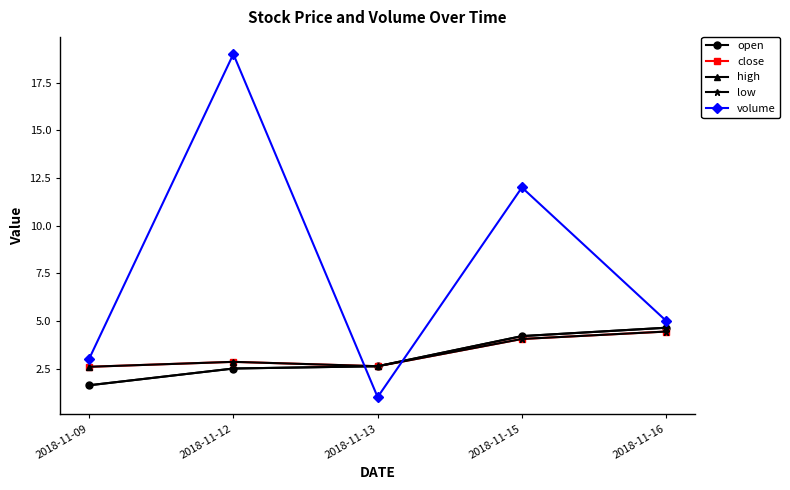

How many data points in open are less than 2?

1